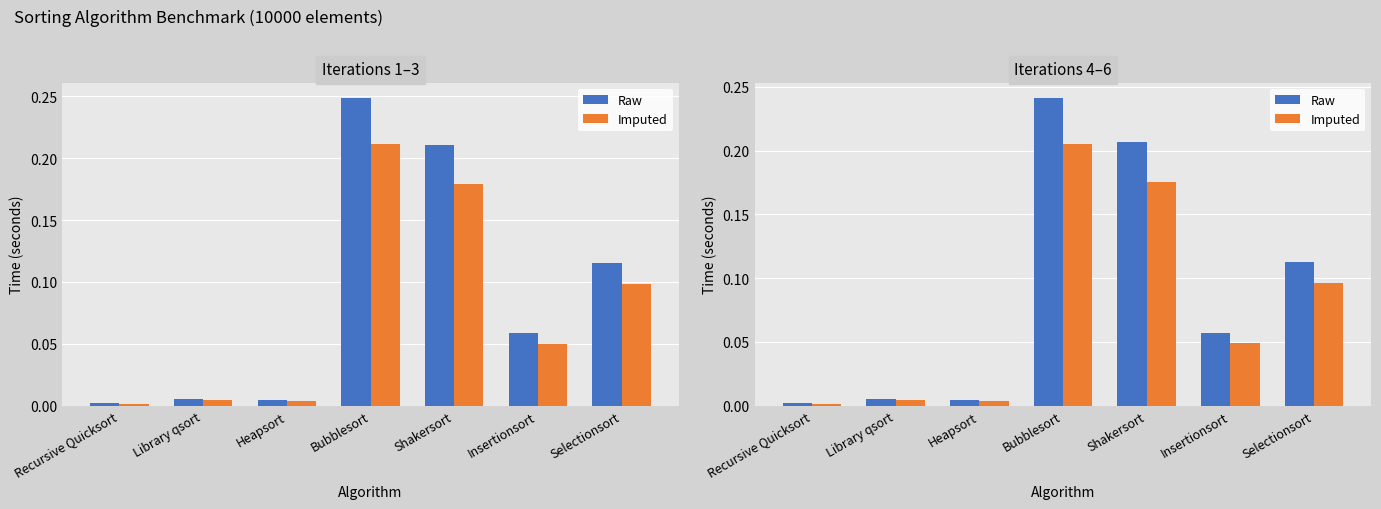

Rank the series by their average value, from lowest to highest.

Imputed, Raw